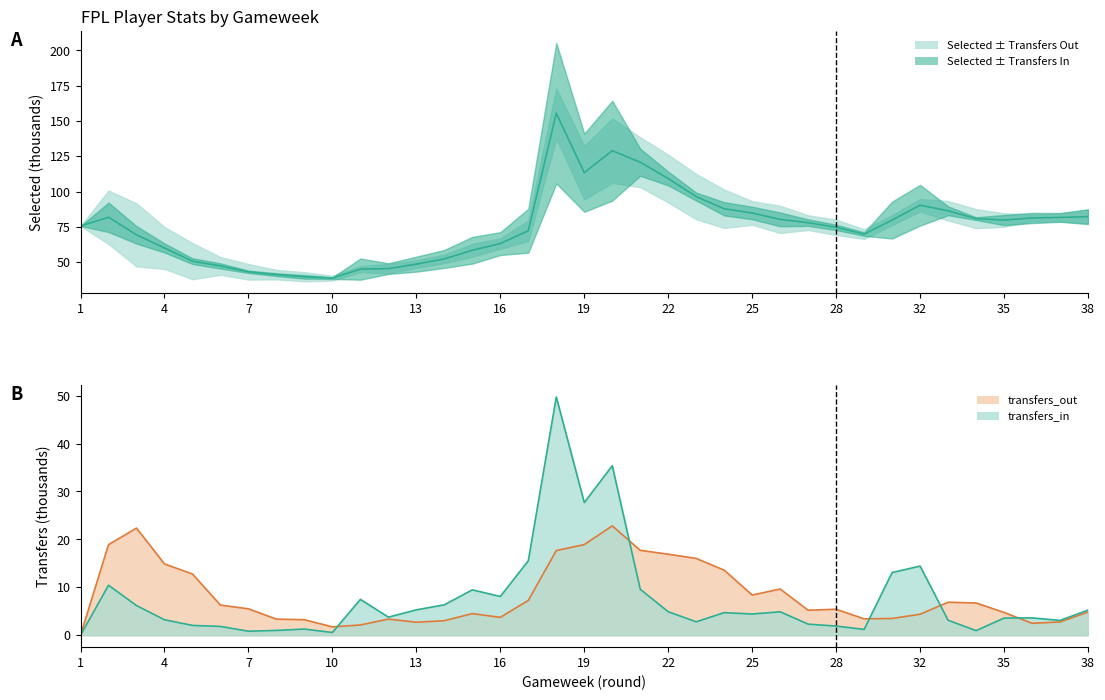

How many interior local valleys does the selected series have?

4